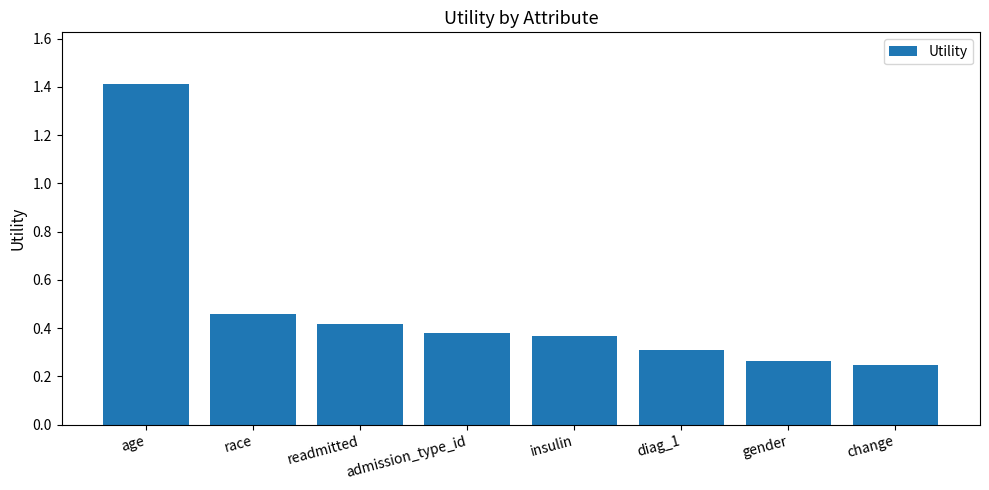

Which label corresponds to the largest value in the chart?

age